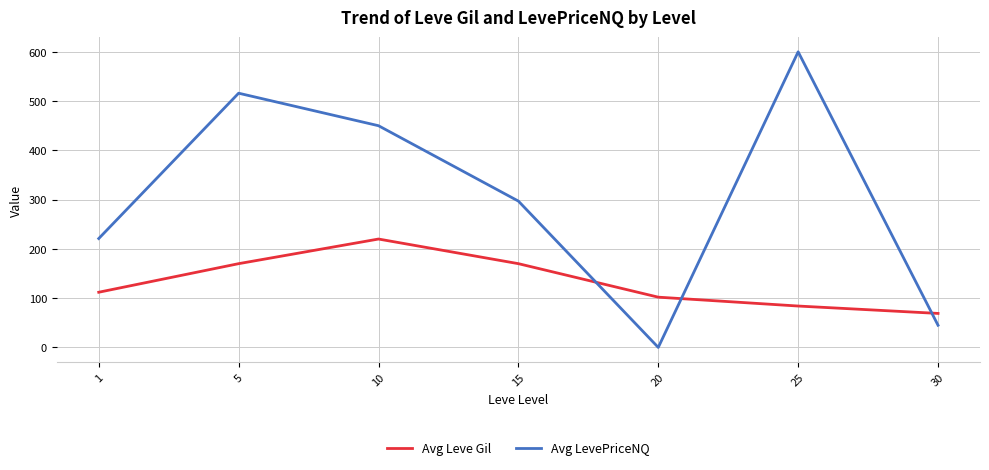

In Avg Leve Gil, how many points are higher than both neighbors (excluding endpoints)?

1